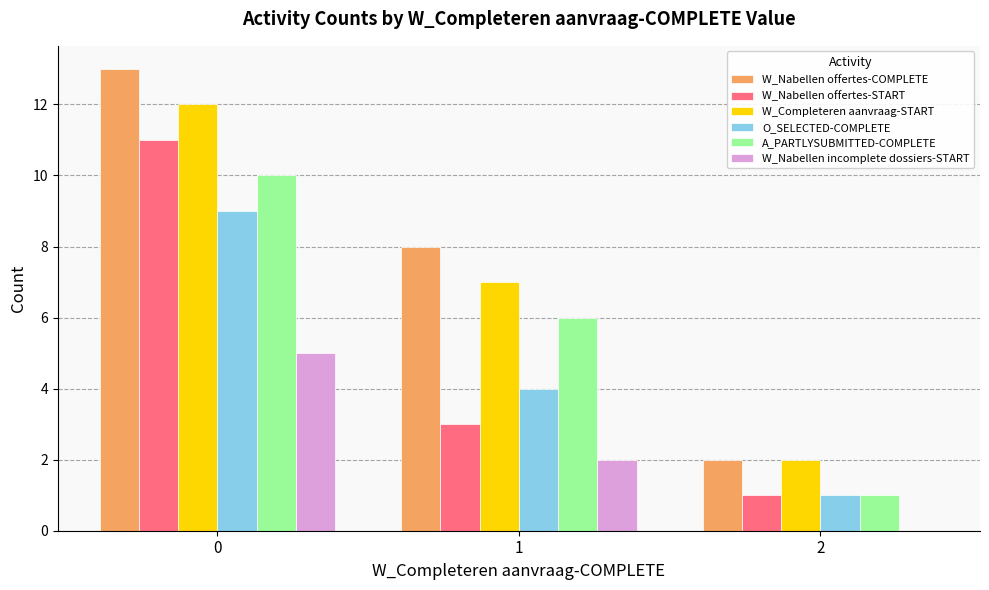

How many positive values does the W_Nabellen incomplete dossiers-START series have?

2